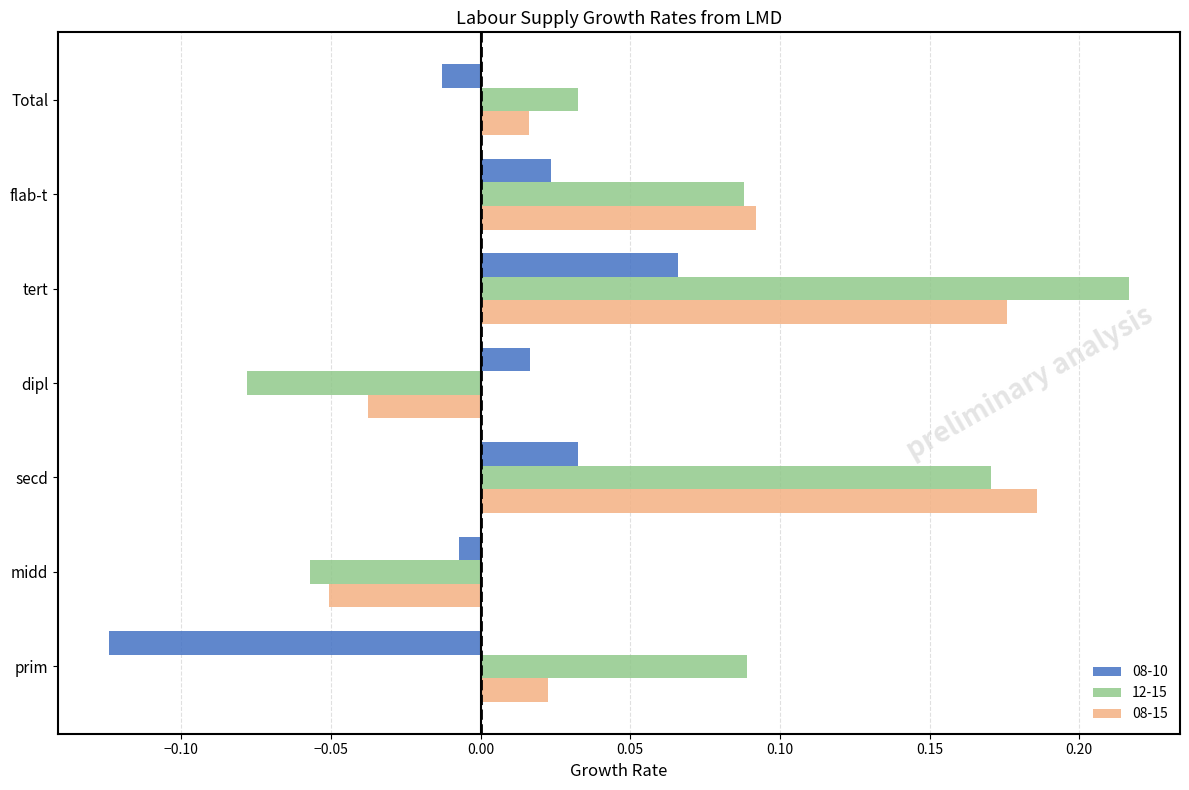

Which series has the largest total across all categories?

12-15